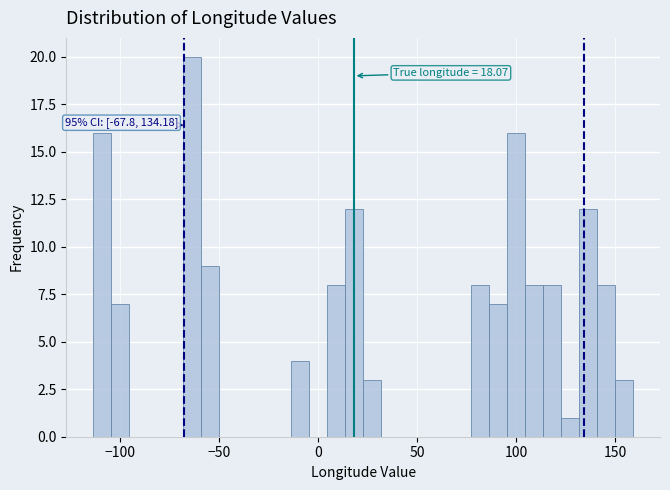

Read against the x-axis, roughly where is the centre of the tallest bar?

-65